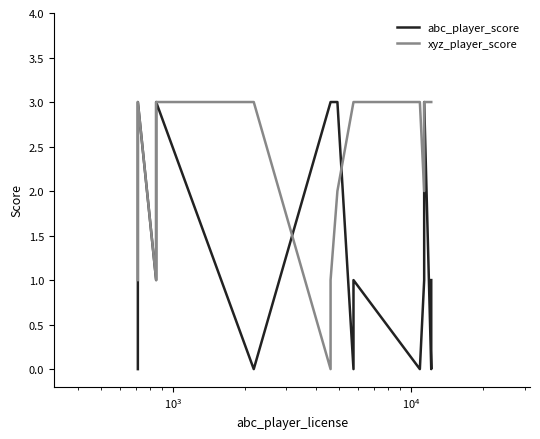

What is the average value of the xyz_player_score series?

2